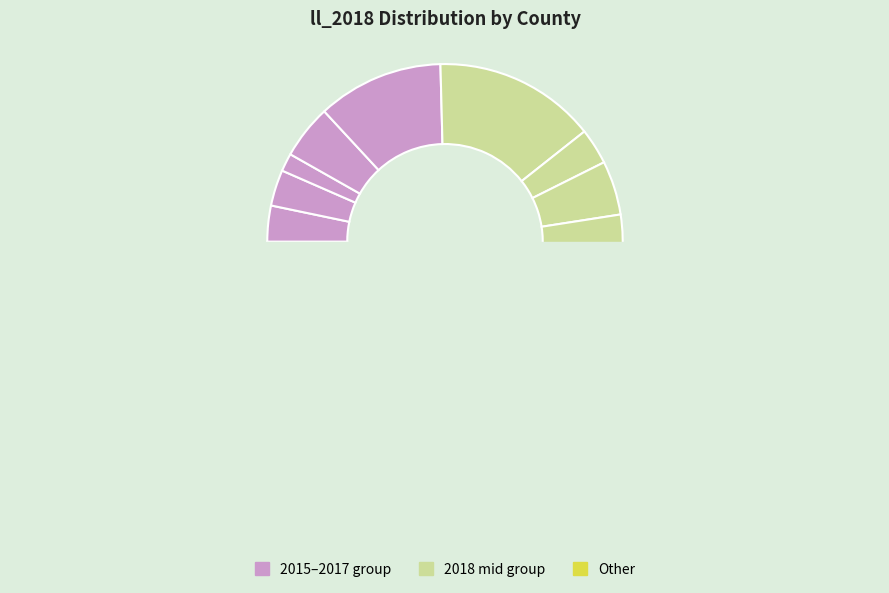

Between 新北市 and 台中市, which is larger?

台中市